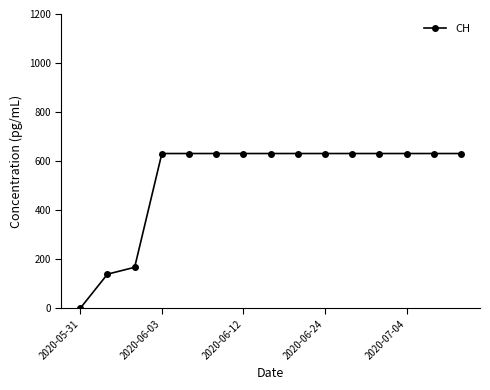

What is the value of the 15th point from the left?

631